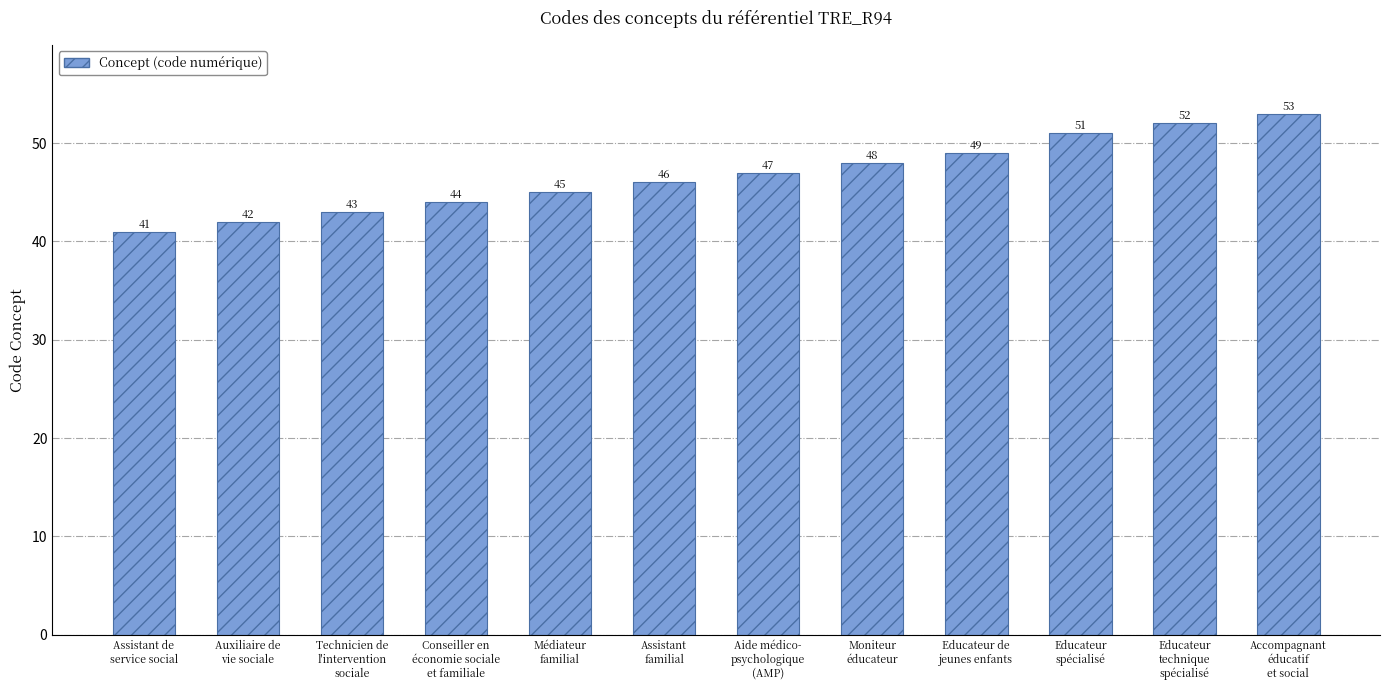

What is the difference between the second highest and second lowest values?

10